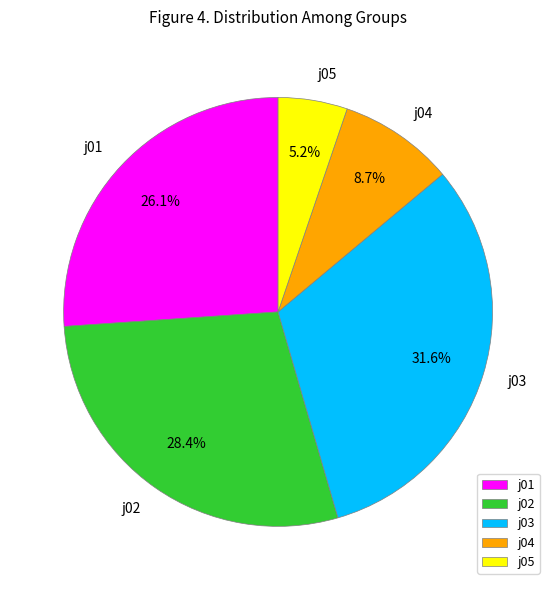

Which slice is the largest?

j03